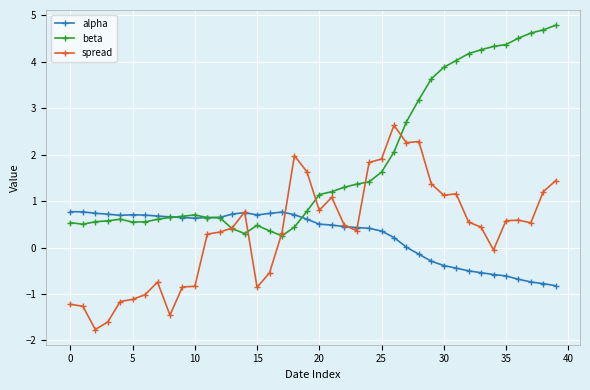

True or false: spread has more than 0 points higher than both neighbors.

True